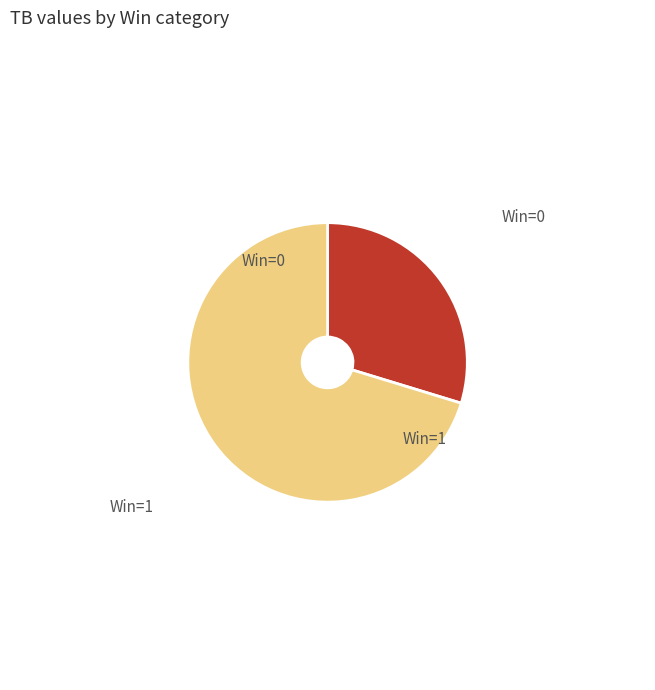

Does any single category account for the majority?

Yes